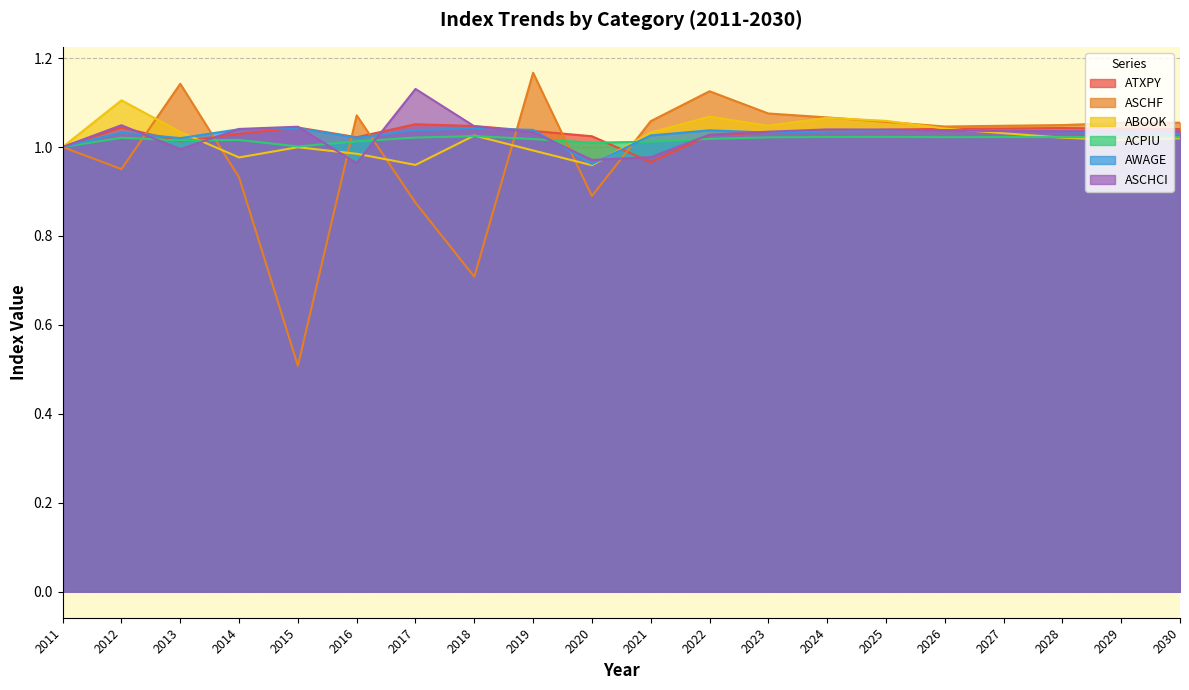

The AWAGE series shows 1.0 at 2015. True or false?

True